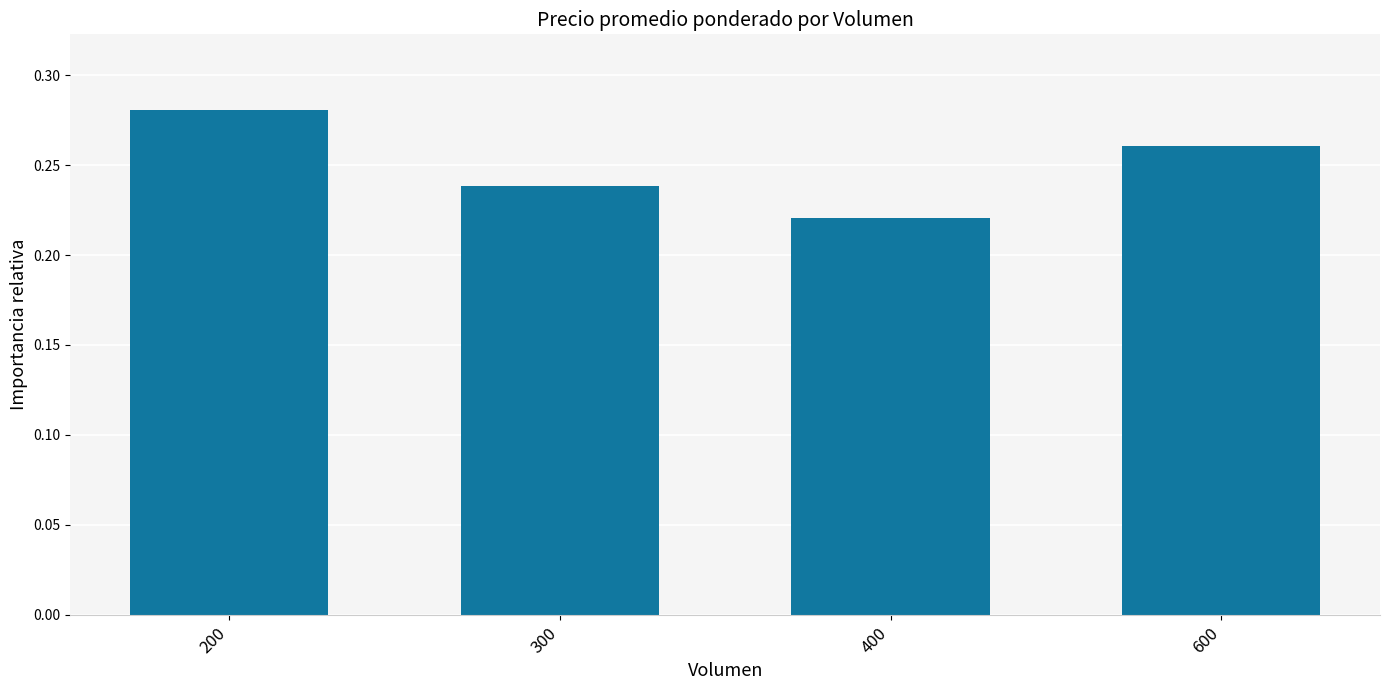

What is the sum of the values at 400 and 300?

0.5